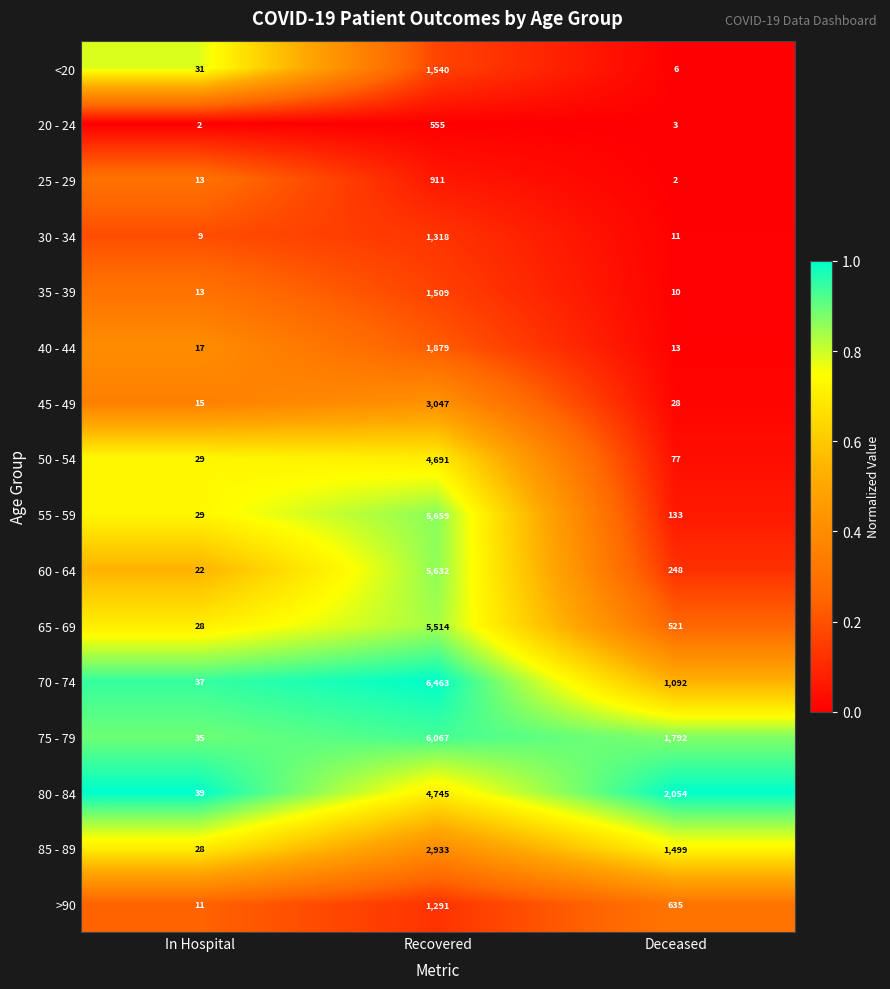

List the labels in order of 55 - 59 value, smallest first.

In Hospital, Deceased, Recovered